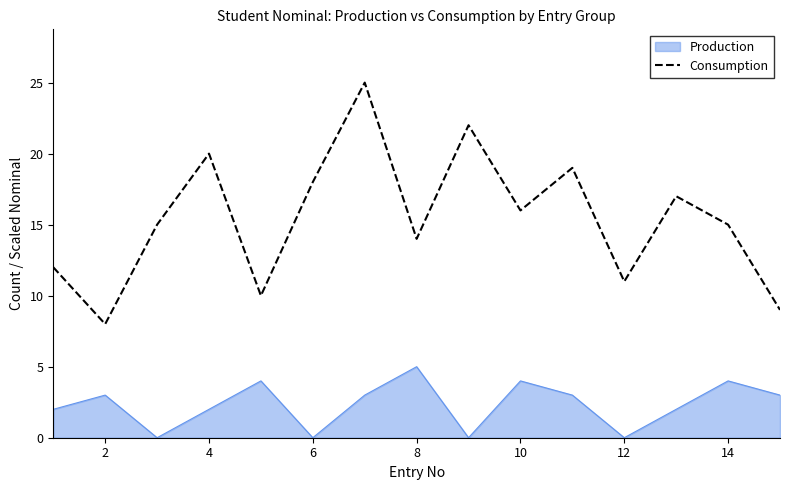

What is the greatest value displayed?

25